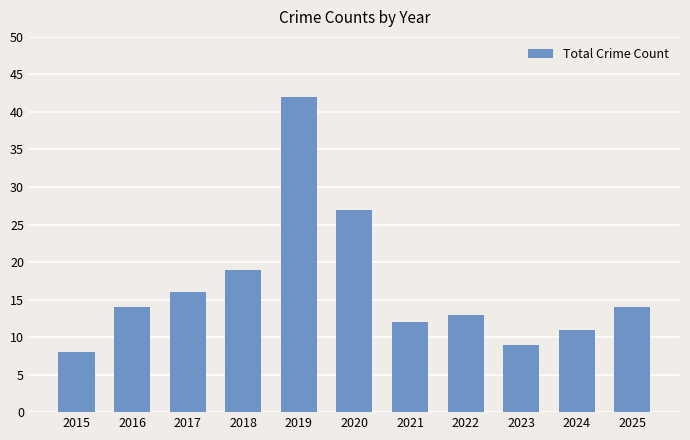

What is the minimum value shown in the chart?

8